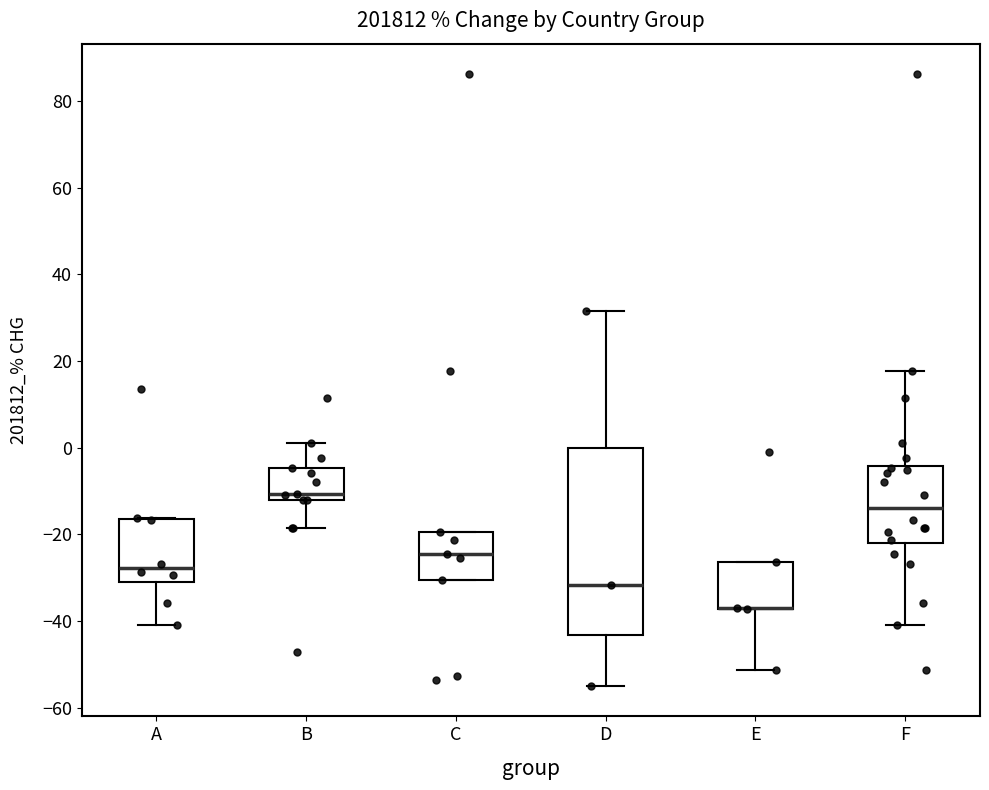

Where is the lower edge of the box for C on the y-axis? The values are not printed on the chart, so give them approximately, as read against the axis.

-30